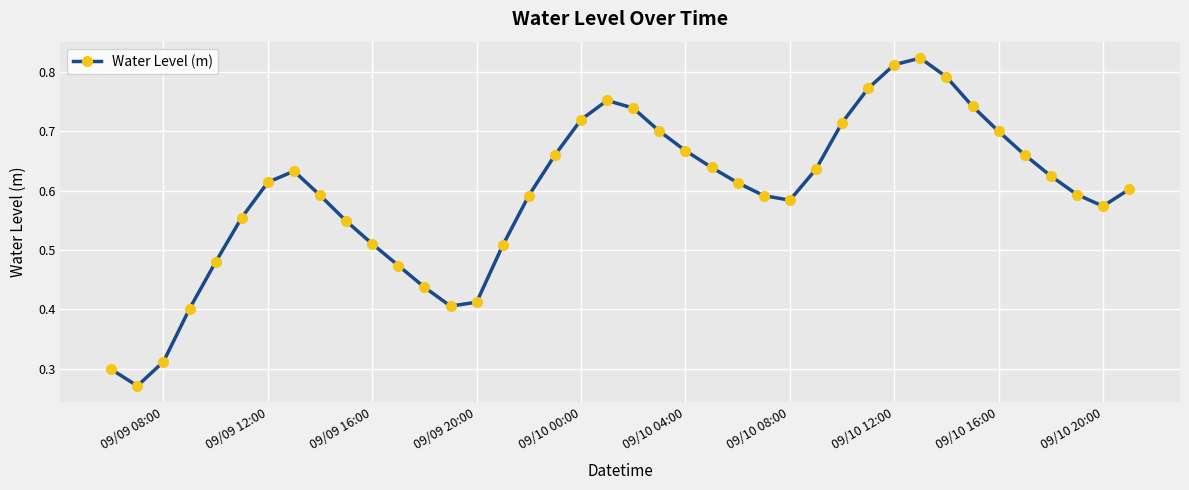

Count the values in the range 0 to 1.

40